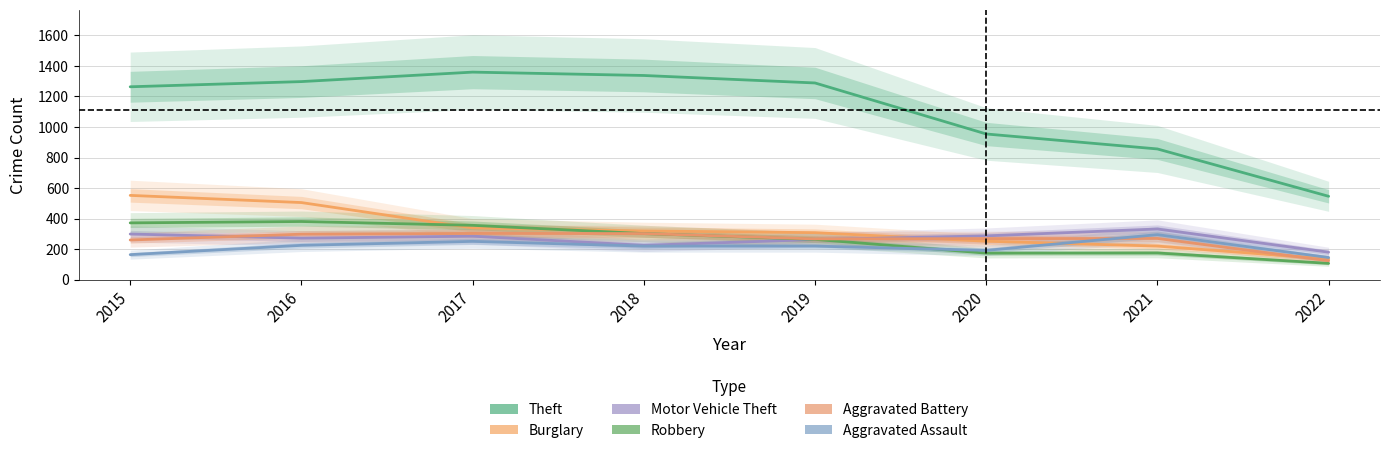

Which series has the largest total across all categories?

Theft